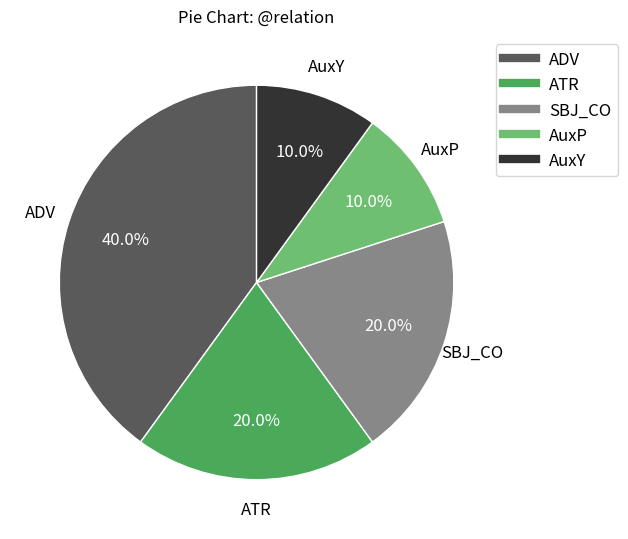

Is there any slice that represents more than half of the pie?

No